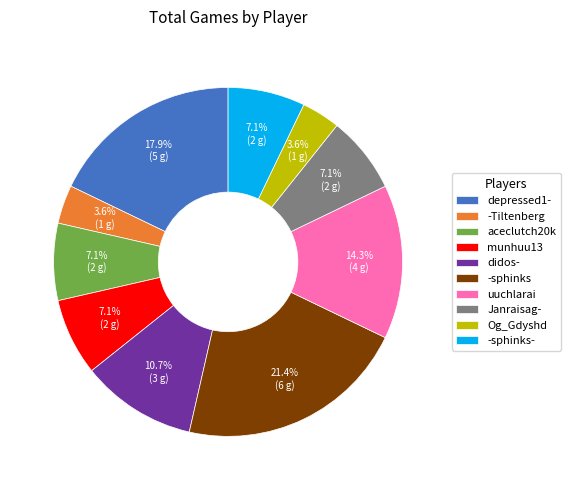

Is there any slice that represents more than half of the pie?

No